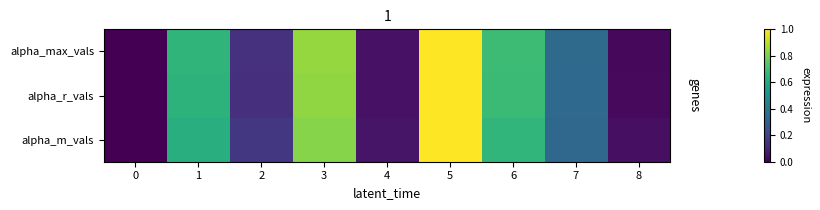

Reading left to right, extract all data points from this chart.

alpha_max_vals: 0=0.0	1=0.7	2=0.1	3=0.8	4=0.0	5=1.0	6=0.7	7=0.3	8=0.0
alpha_r_vals: 0=0.0	1=0.6	2=0.1	3=0.8	4=0.0	5=1.0	6=0.7	7=0.3	8=0.0
alpha_m_vals: 0=0.0	1=0.6	2=0.2	3=0.8	4=0.1	5=1.0	6=0.7	7=0.3	8=0.0